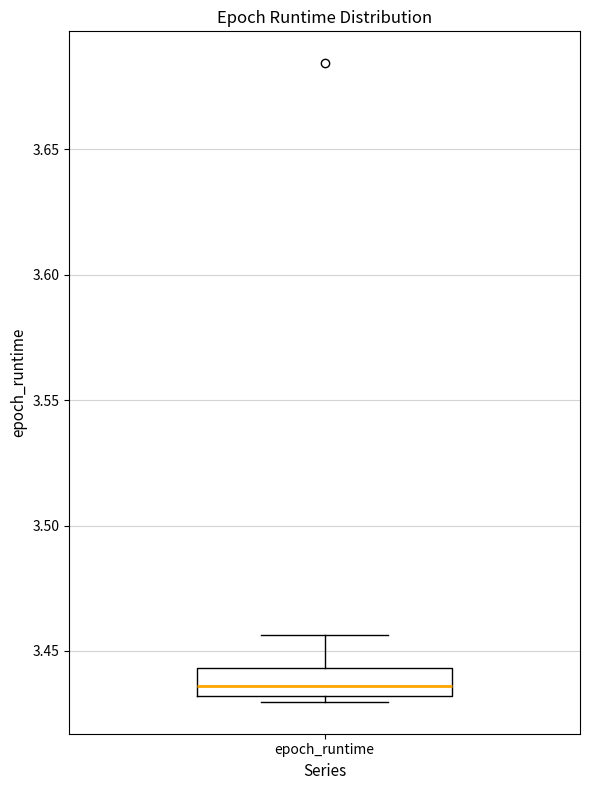

Where is the upper edge of the box for epoch_runtime on the y-axis? The values are not printed on the chart, so give them approximately, as read against the axis.

3.445